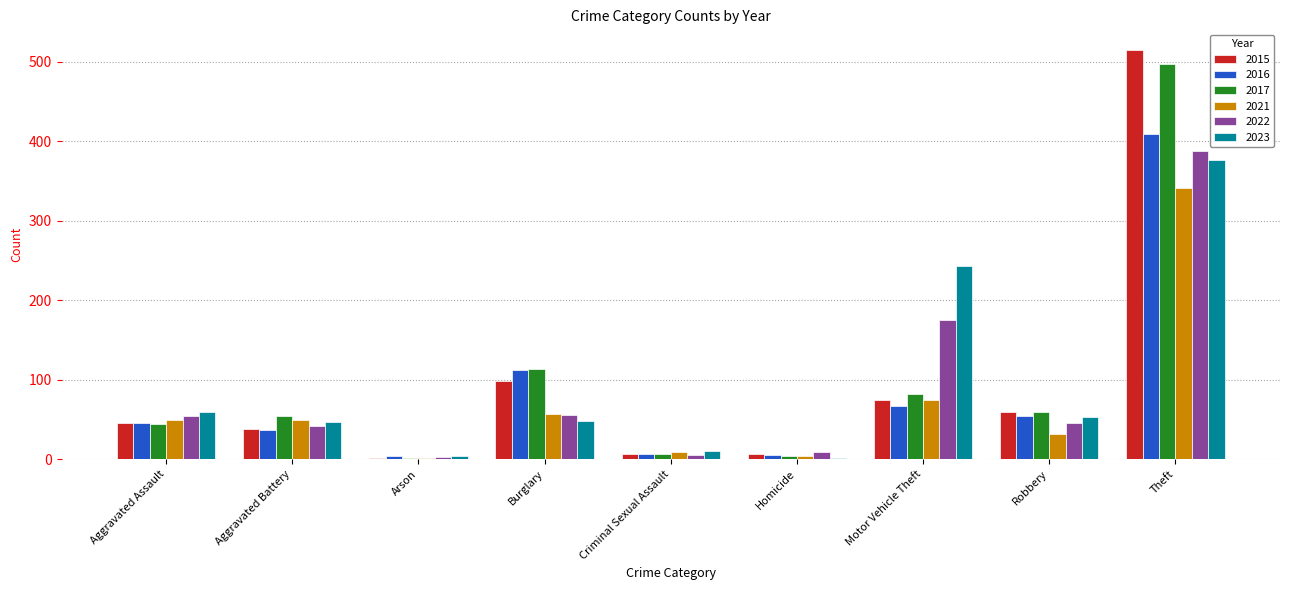

The 2016 series shows 112 at Burglary. True or false?

True